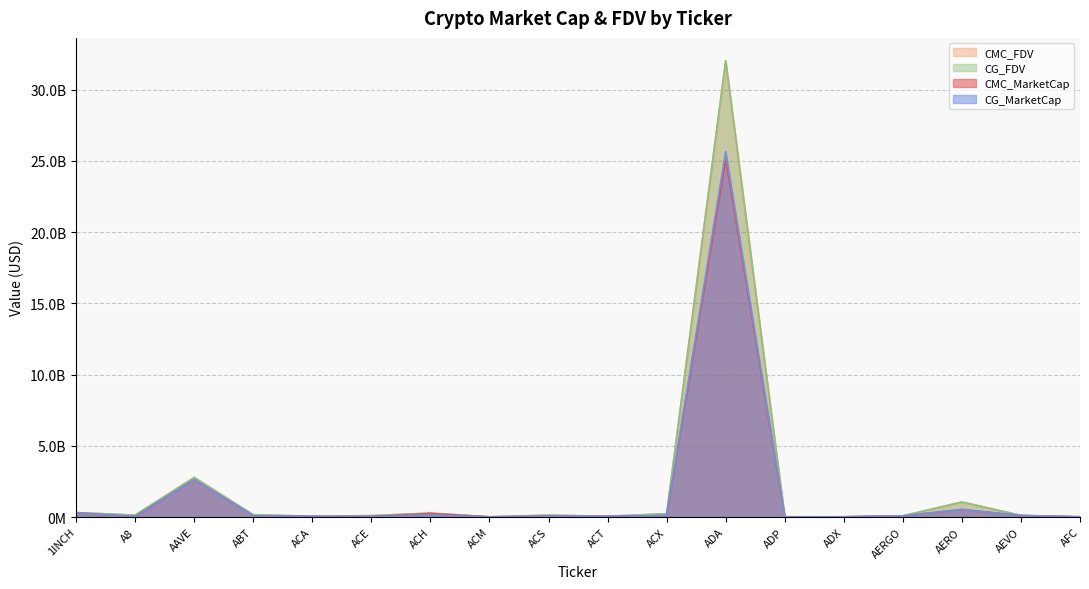

Which series has the largest range (max minus min)?

CG_FDV